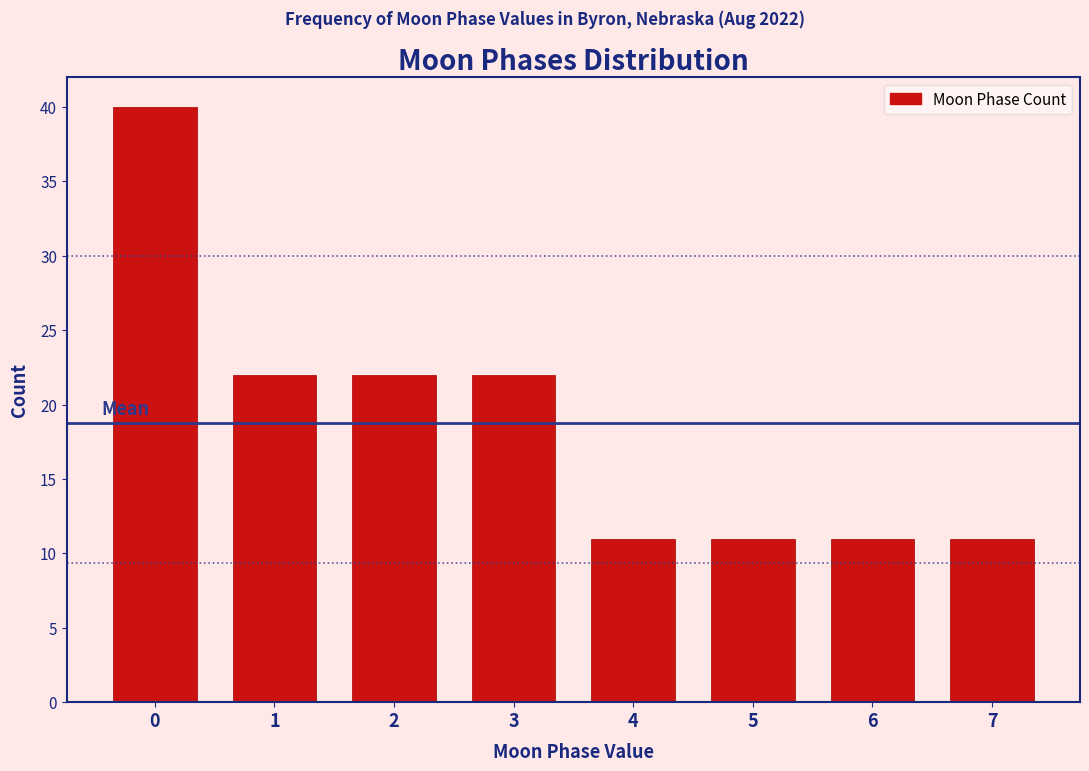

Reading left to right, extract all data points from this chart.

0=40	1=22	2=22	3=22	4=11	5=11	6=11	7=11